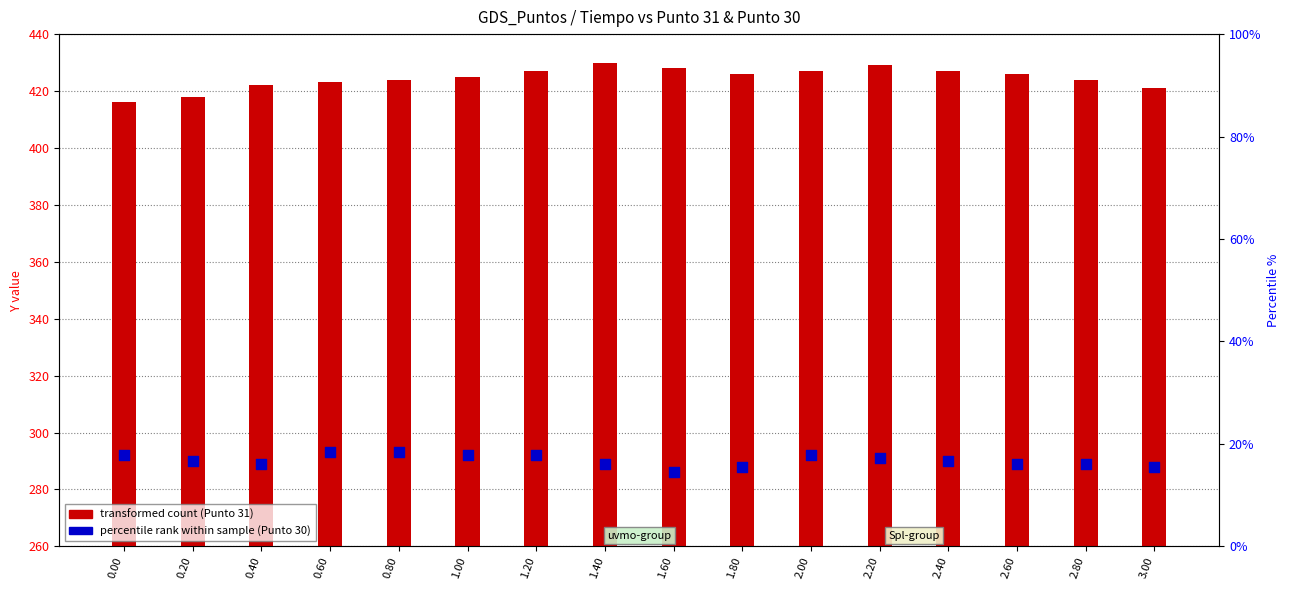

Which series has the largest total across all categories?

Punto 31 (transformed count)